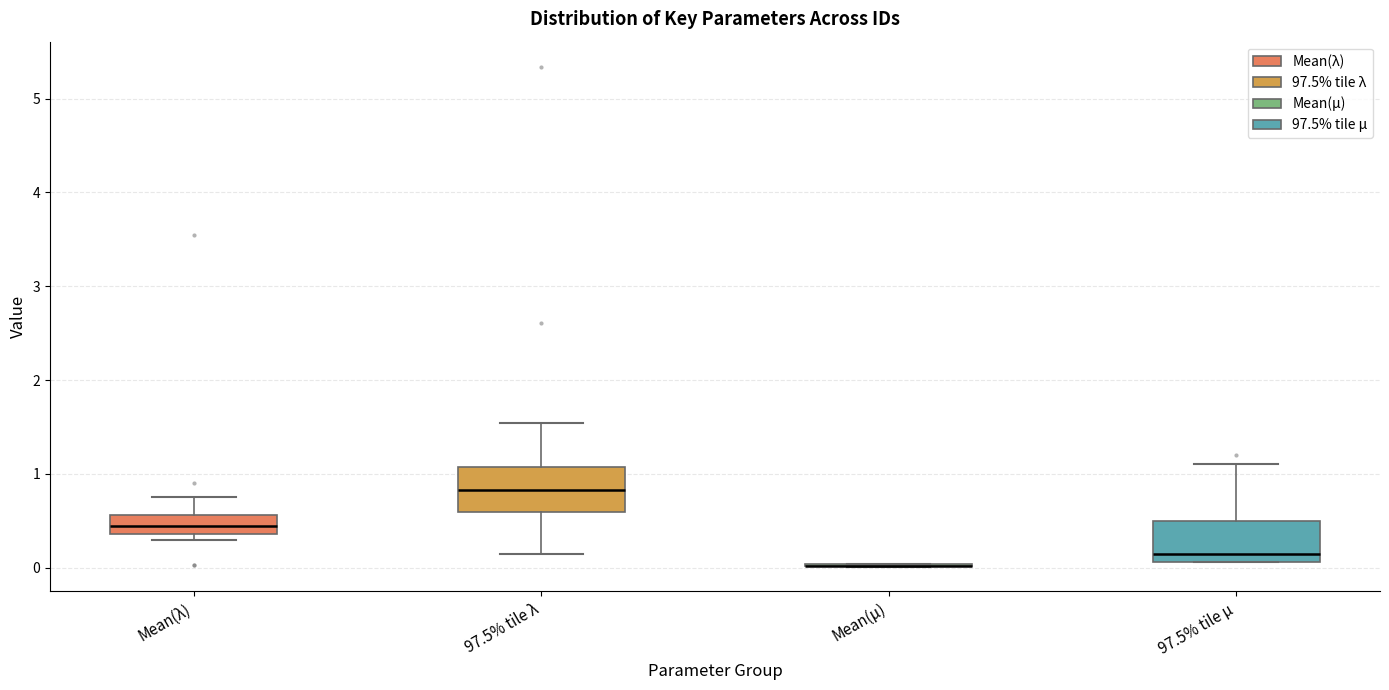

Reading left to right, transcribe this box plot: for each box, give where its median line is, the range the box spans, and where its two whiskers end, as read against the y-axis. The values are not printed on the chart, so give them approximately, as read against the axis.

Mean(λ): median 0.4 (inside the box), box 0.4 to 0.6, whiskers 0.3 to 0.8
97.5% tile λ: median 0.8, box 0.6 to 1.1, whiskers 0.1 to 1.5
Mean(μ): box collapsed to a line at 0.0, whiskers 0.0 to 0.0
97.5% tile μ: median 0.1 (just above the box's lower edge), box 0.1 to 0.5, whiskers 0.1 to 1.1